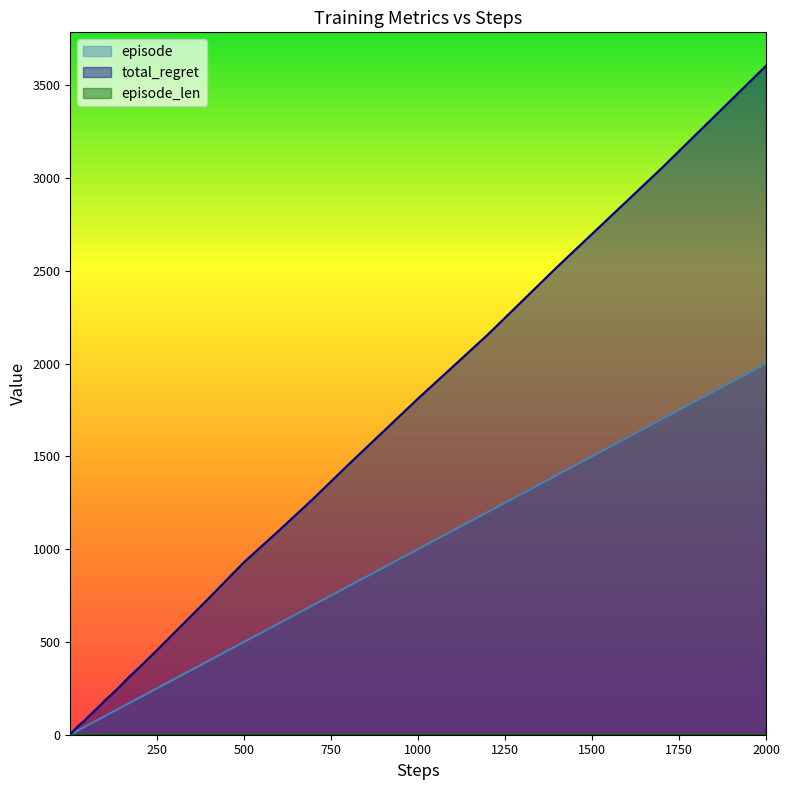

Reading right to left, extract all data points from this chart.

episode: 2000	1700	1400	1200	1000	900	800	700	600	500	400	300	250	200	170	140	120	100	90	80	70	60	50	40	30	25	20	17	14	12	10	9	8	7	6	5	4	3	2	1
total_regret: 3606	3054	2522	2156	1812	1634	1456	1274	1100	930	738	550	456	364	312	254	218	184	164	146	128	110	92	72	58	48	40	34	28	24	20	18	16	14	12	10	8	6	4	2